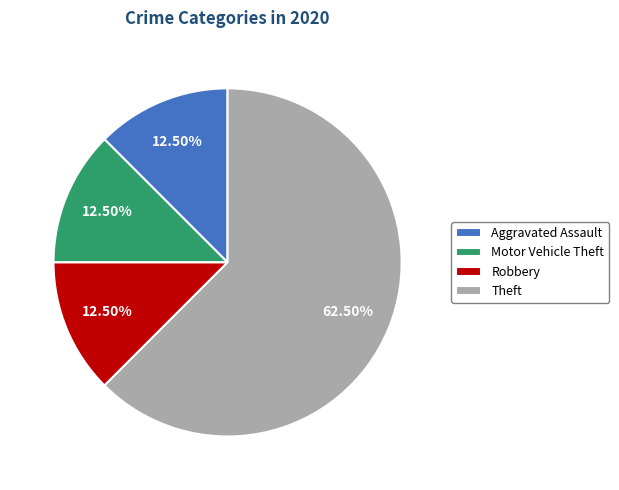

What is the majority slice?

Theft